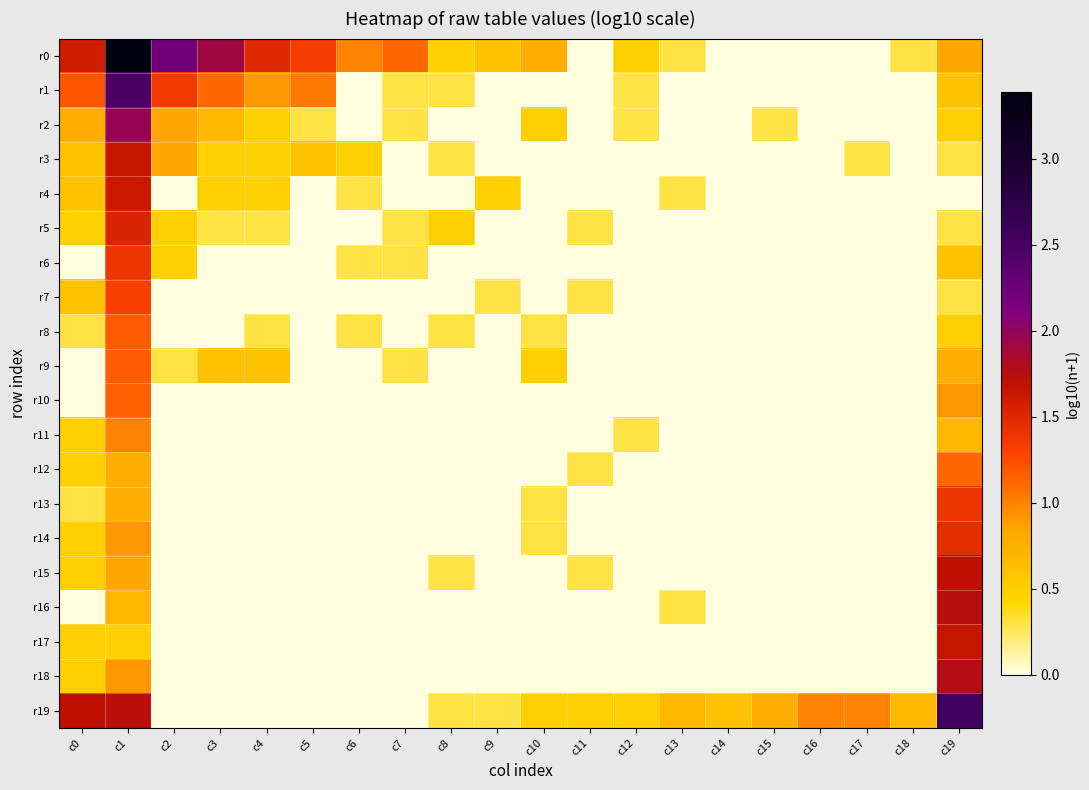

At how many categories does at least one series exceed 2?

3